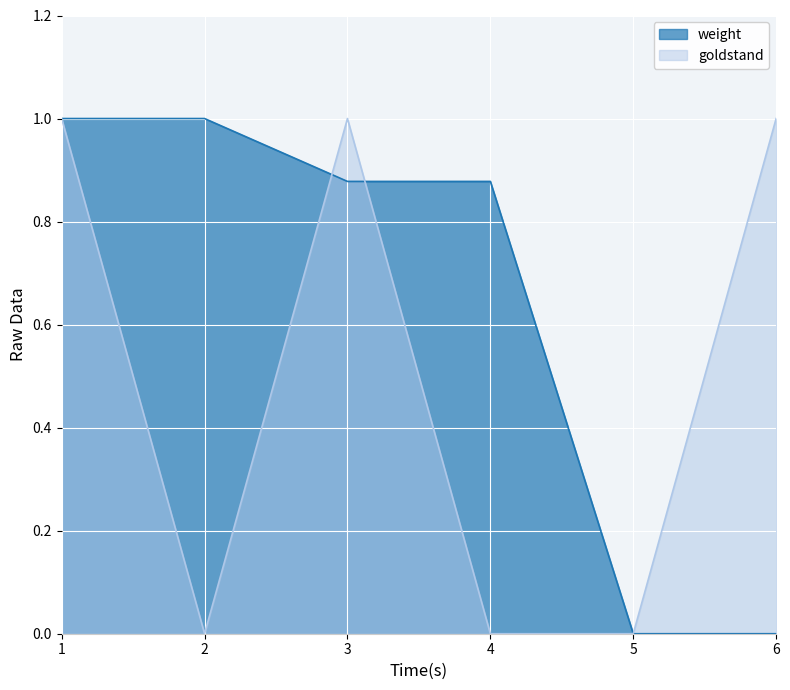

In goldstand, how many points are lower than both neighbors (excluding endpoints)?

1